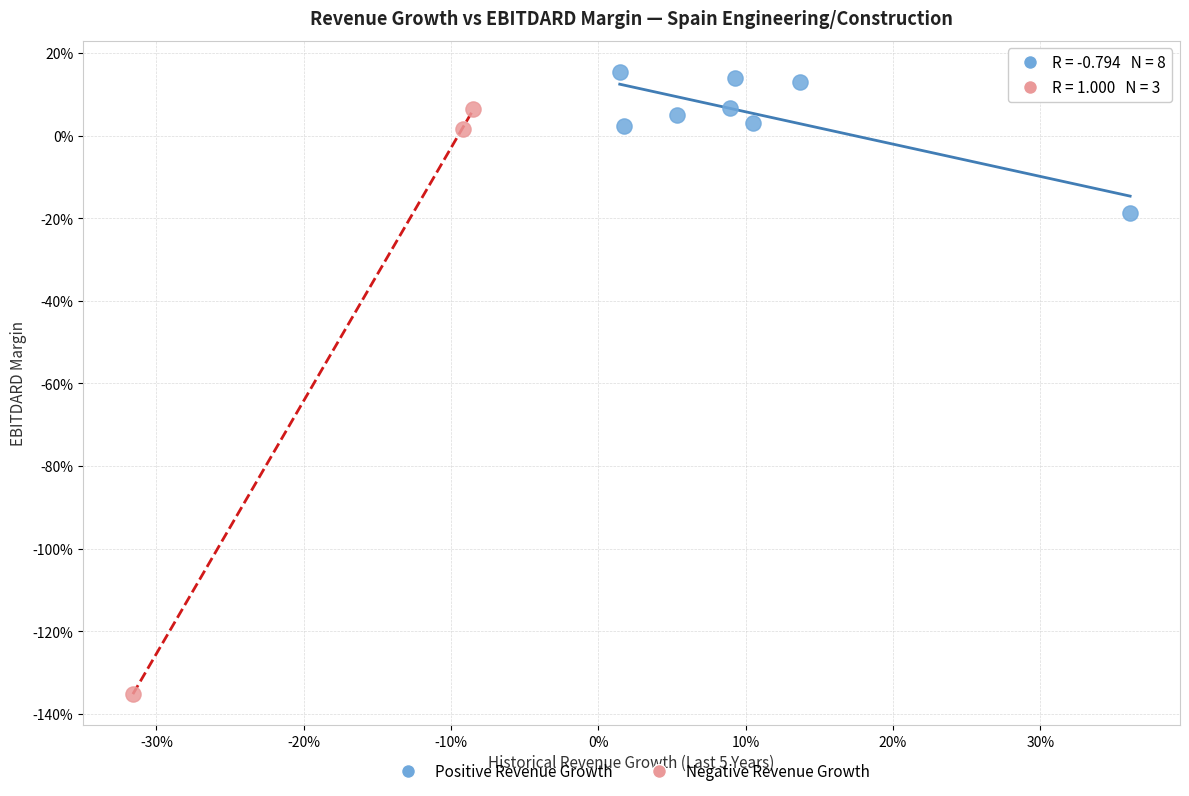

Which series reaches the minimum Y coordinate?

Negative Revenue Growth